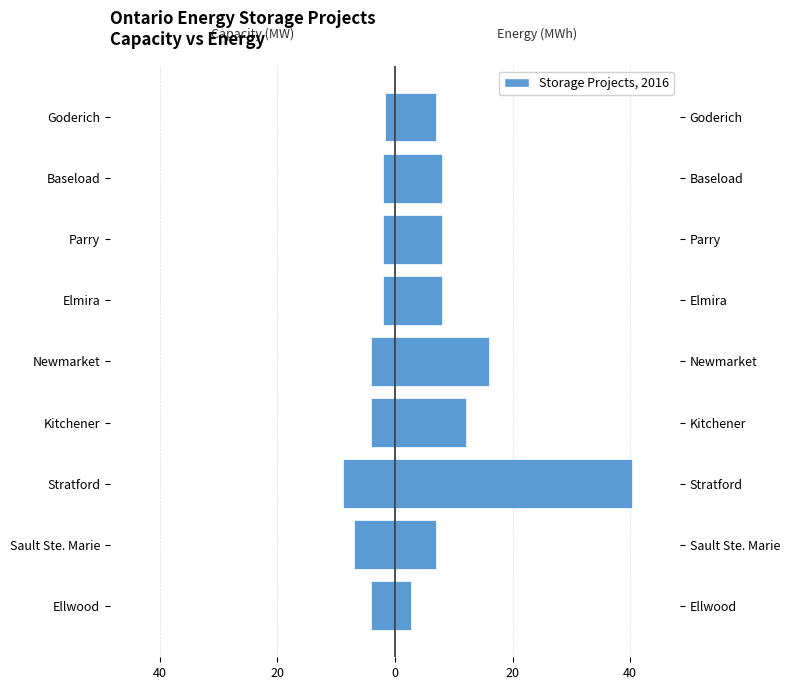

Reading left to right, transcribe all the data shown in this chart.

Storage Capacity (MW): -4.0	-7.0	-8.8	-4.0	-4.0	-2.0	-2.0	-2.0	-1.8
Storage Energy (MWh): 2.8	7.0	40.4	12.0	16.0	8.0	8.0	8.0	7.0